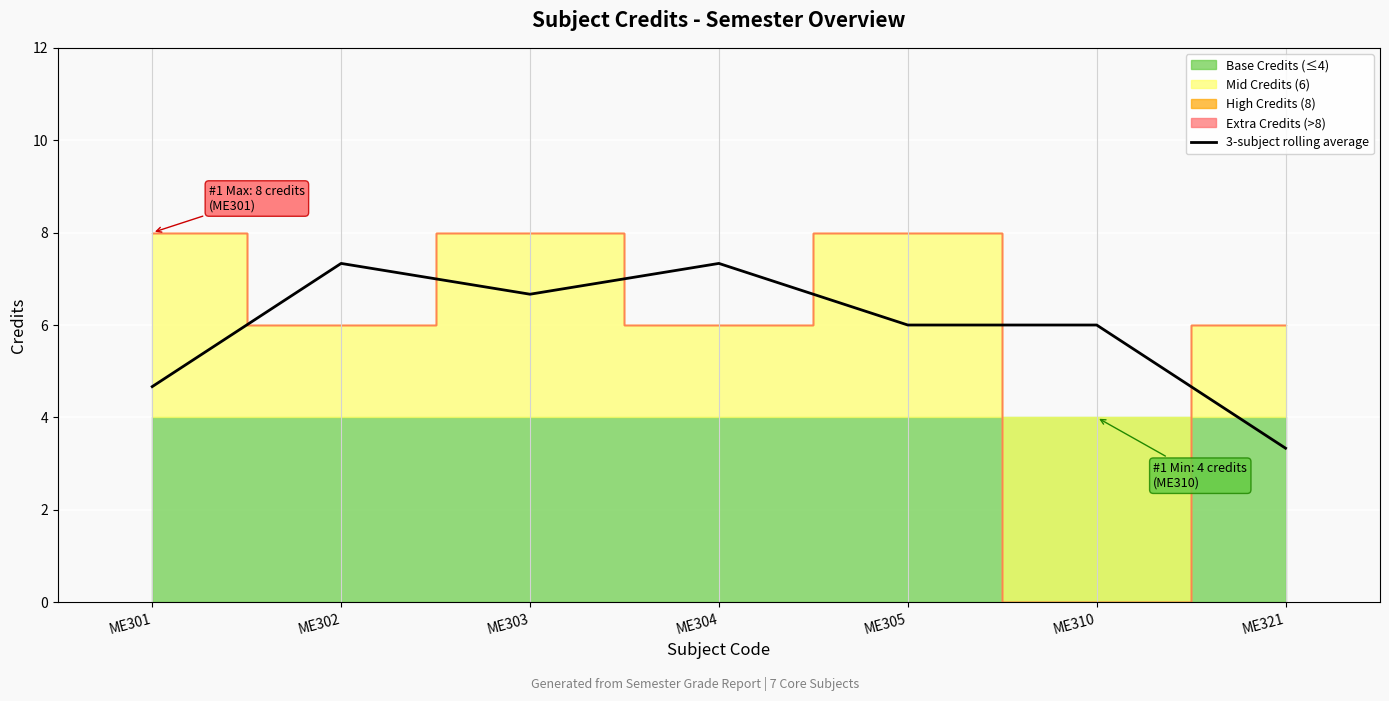

Between ME302 and ME301, which is larger?

ME302